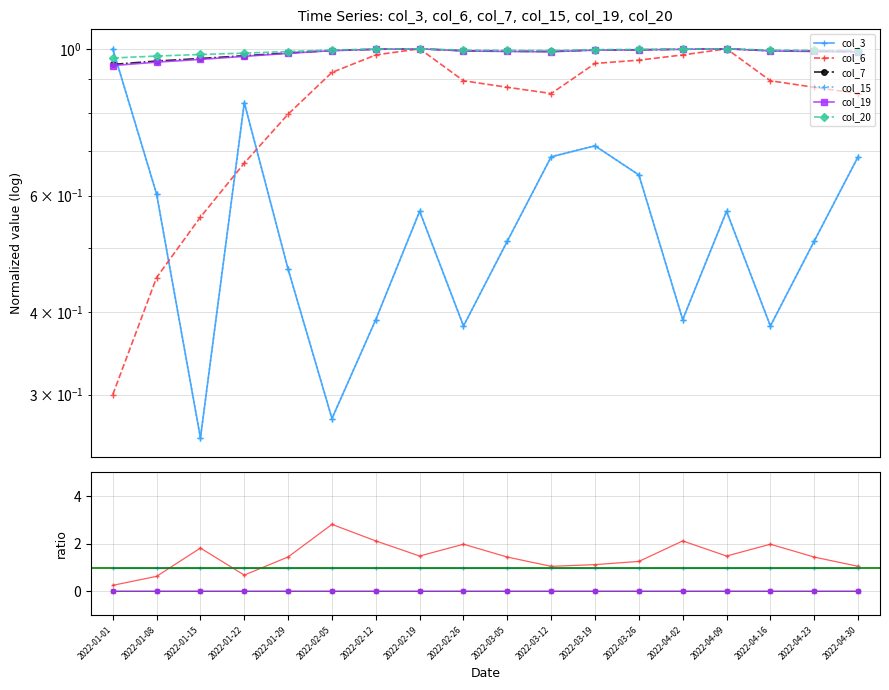

True or false: col_20 and col_7 intersect in this chart.

False